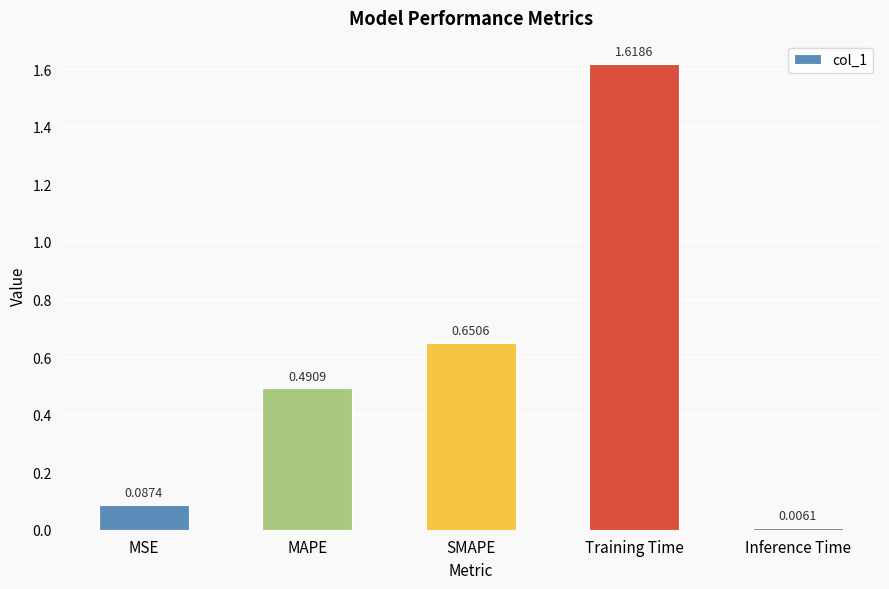

What is the label of the 2nd bar from the right?

Training Time